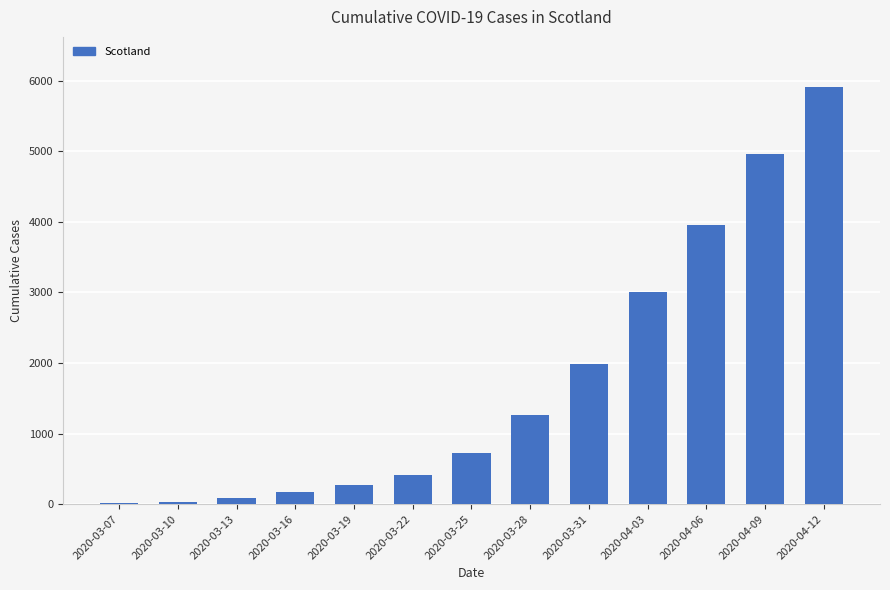

At which label is the value closest to 2964?

2020-04-03